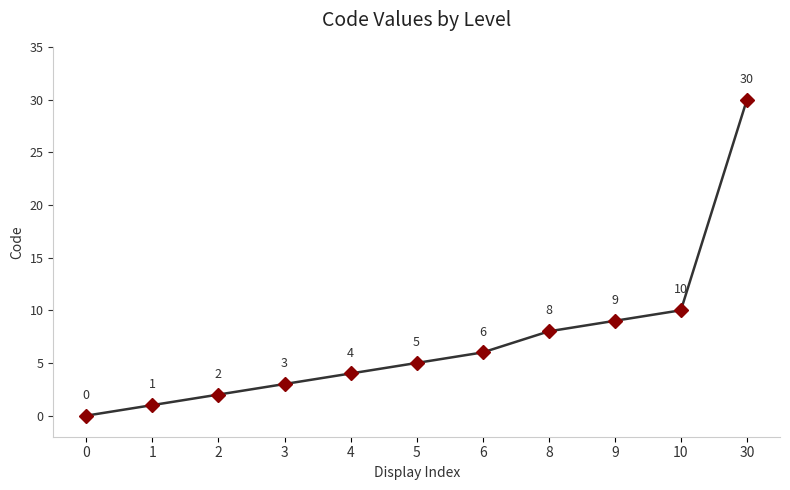

What is the change in value from 1 to 10?

+9